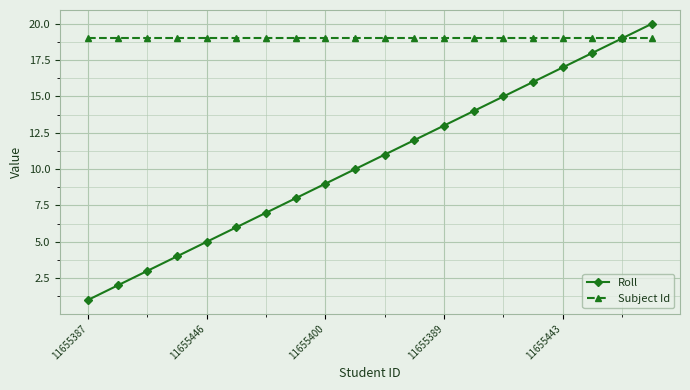

Which series has the widest spread of values?

Roll